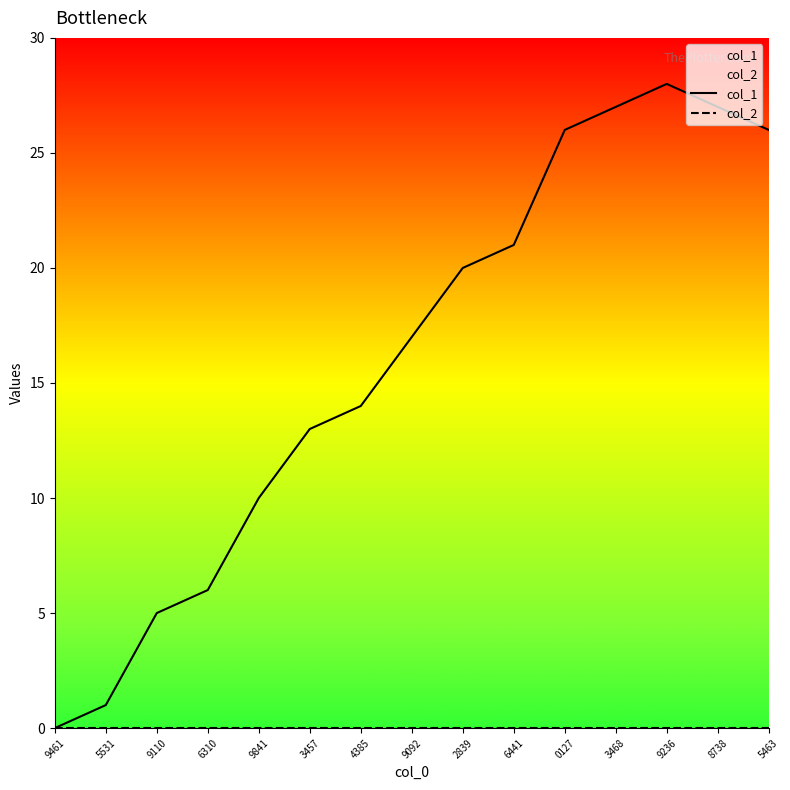

List the series in order of their peak value, lowest first.

col_2, col_1